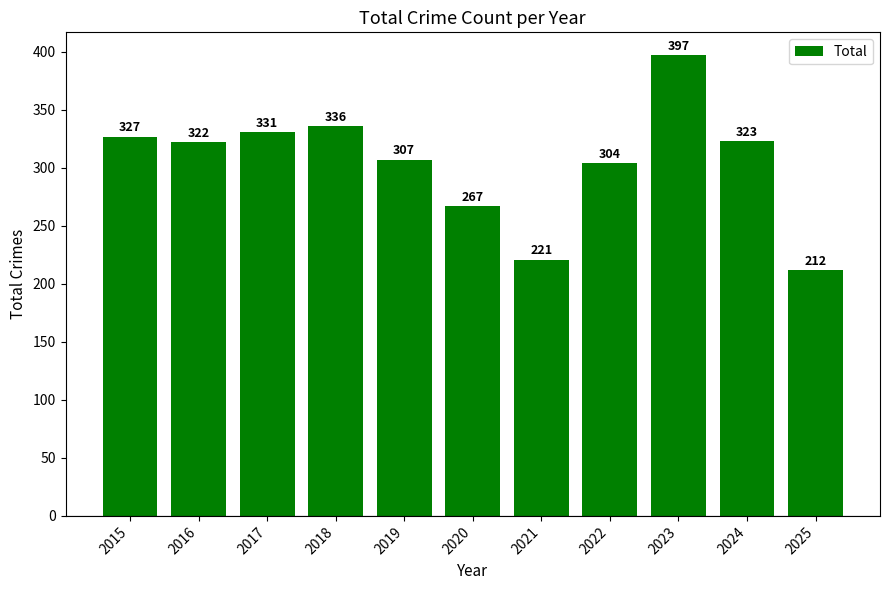

What is the sum of all values?

3347